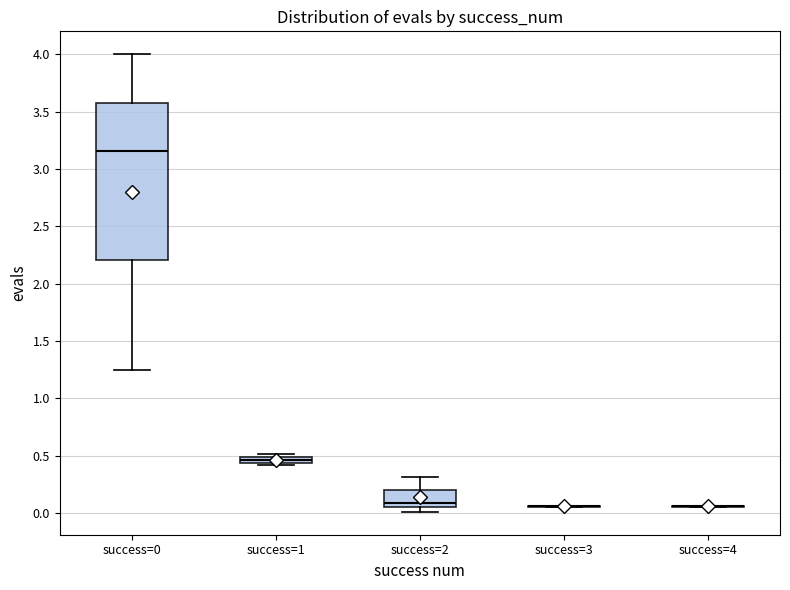

Which box is the tallest, from its lower edge to its upper edge?

success=0